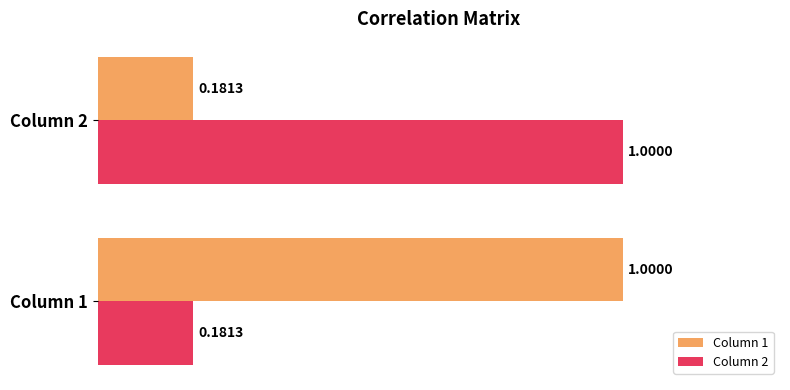

What is the average value of the Column 1 series?

0.6